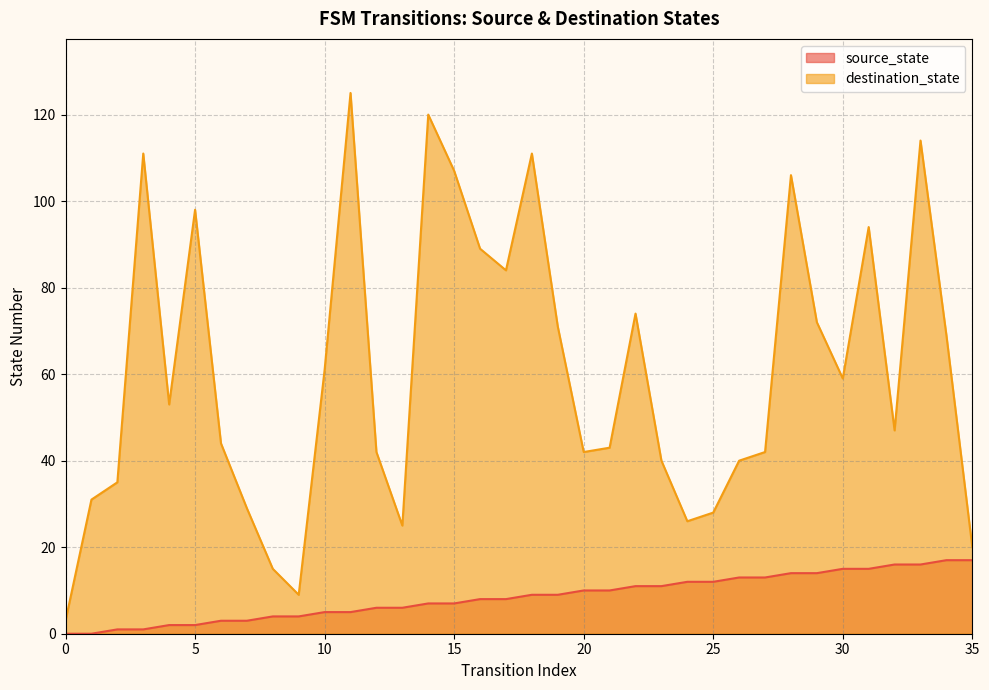

At 13, list the series in order from largest to smallest.

destination_state, source_state